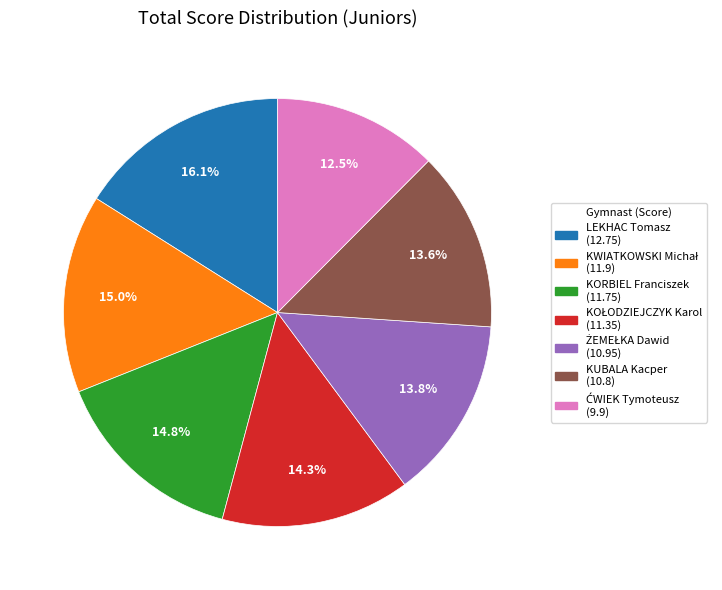

Is there any slice that represents more than half of the pie?

No